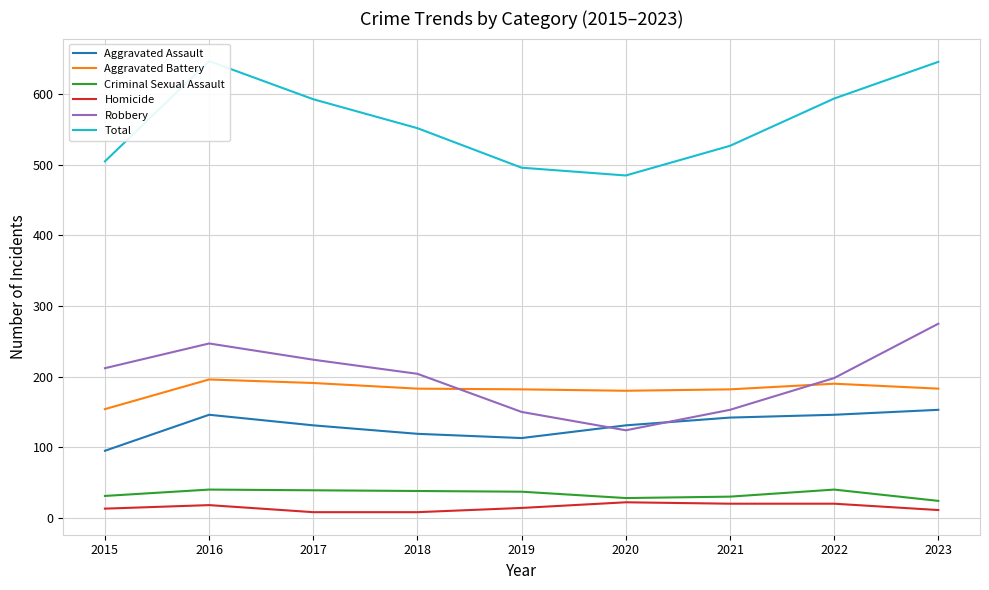

List the labels in order of Aggravated Assault value, largest first.

2023, 2016, 2022, 2021, 2017, 2020, 2018, 2019, 2015